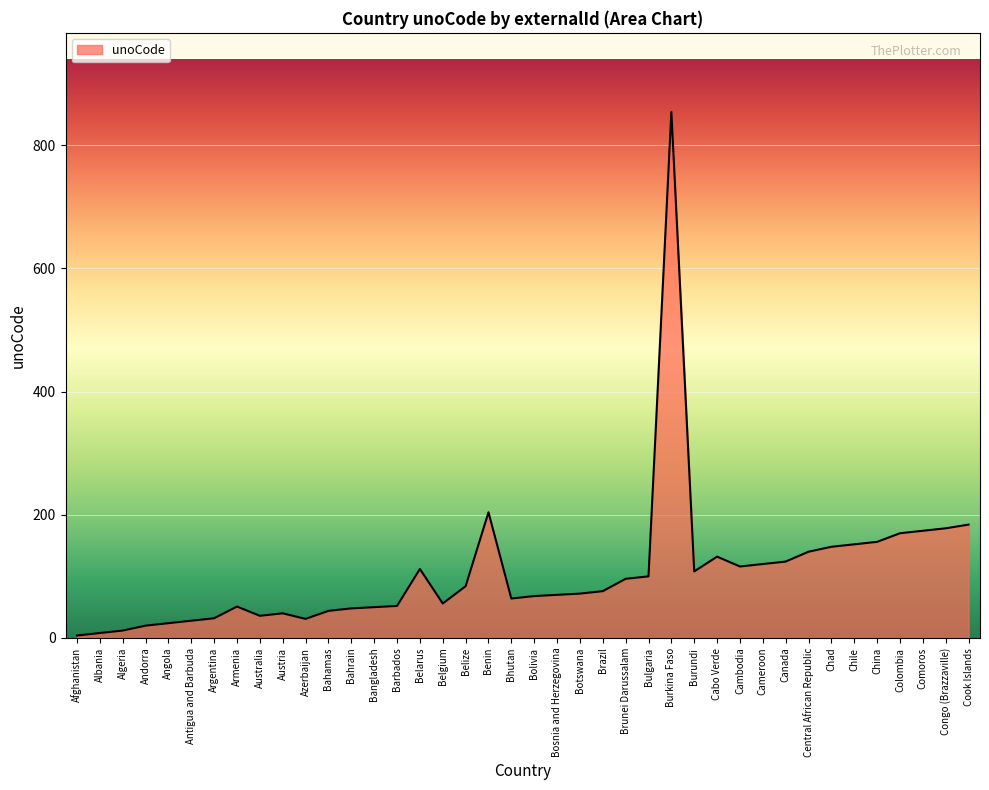

Read the value at China.

156